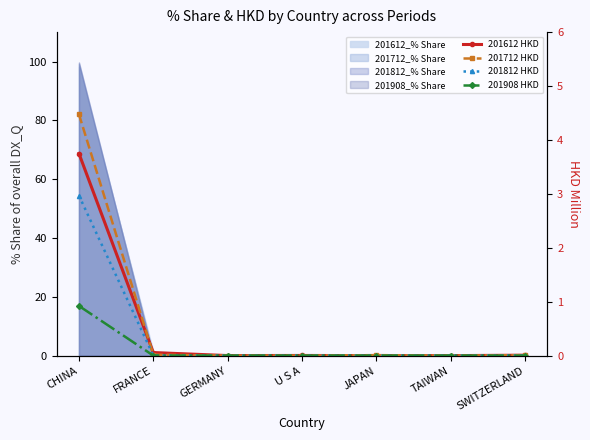

How many series are shown in this chart?

4